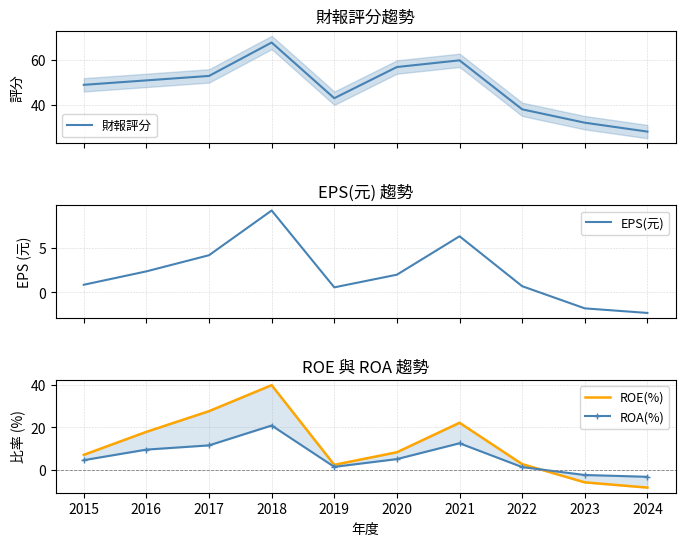

At how many categories does at least one series exceed 27?

10